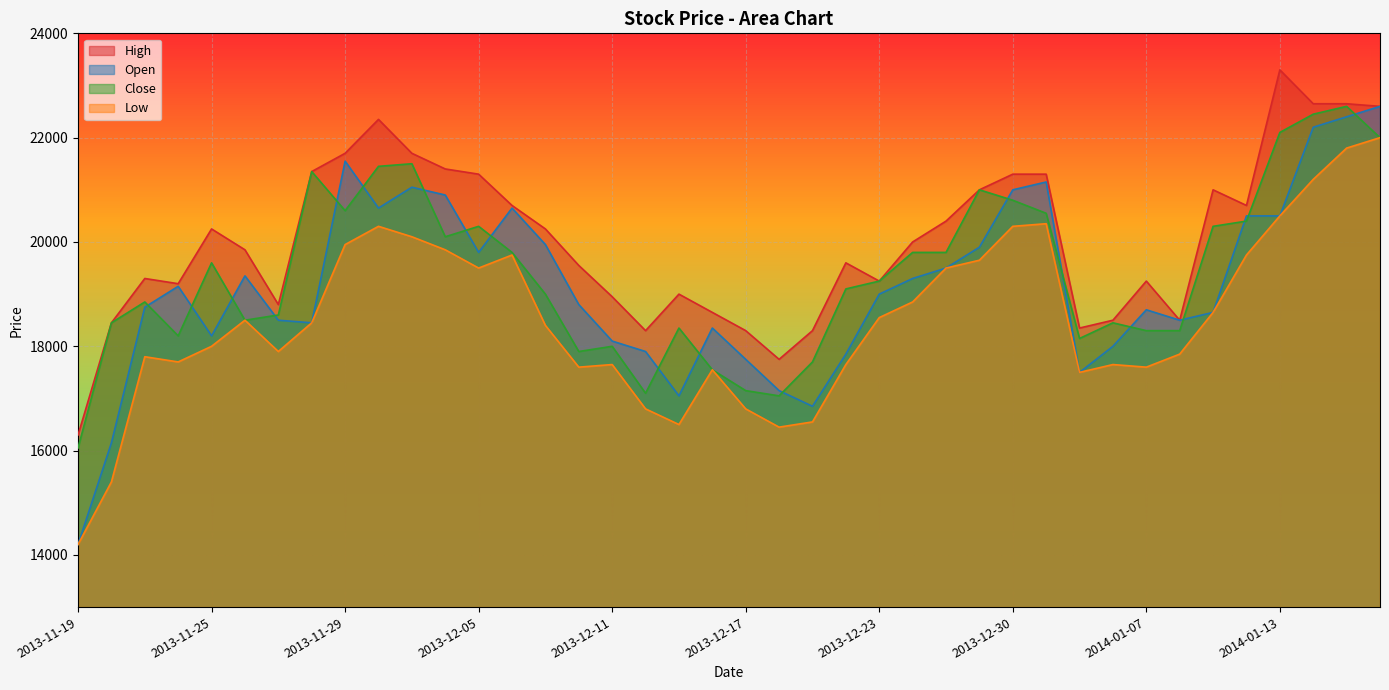

What is the sum of the High values at 2013-11-29 and 2013-12-05?

43000